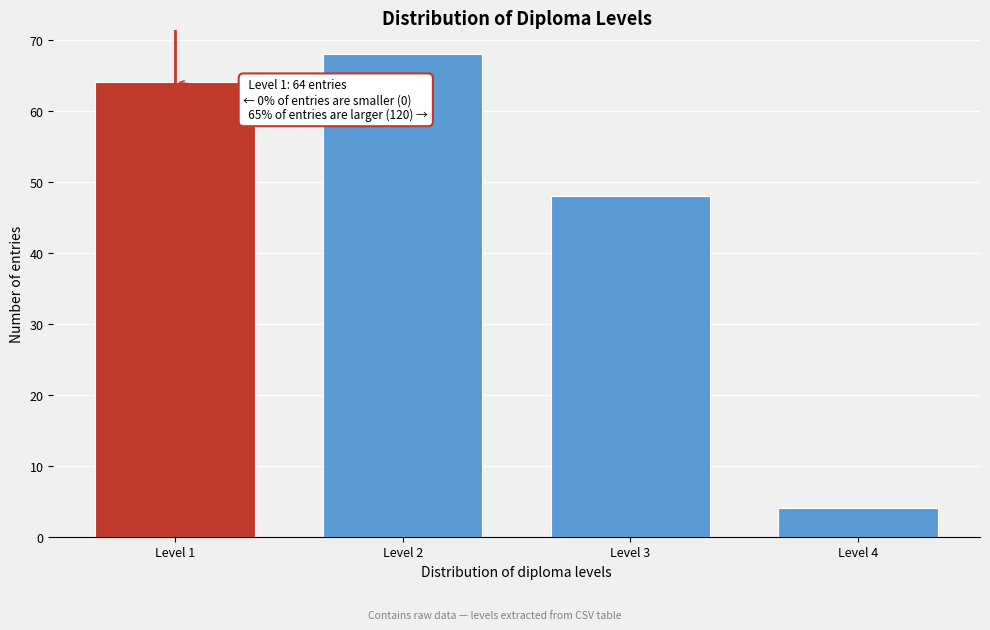

Reading left to right, what are all the values shown in this chart?

Level 1=64	Level 2=68	Level 3=48	Level 4=4